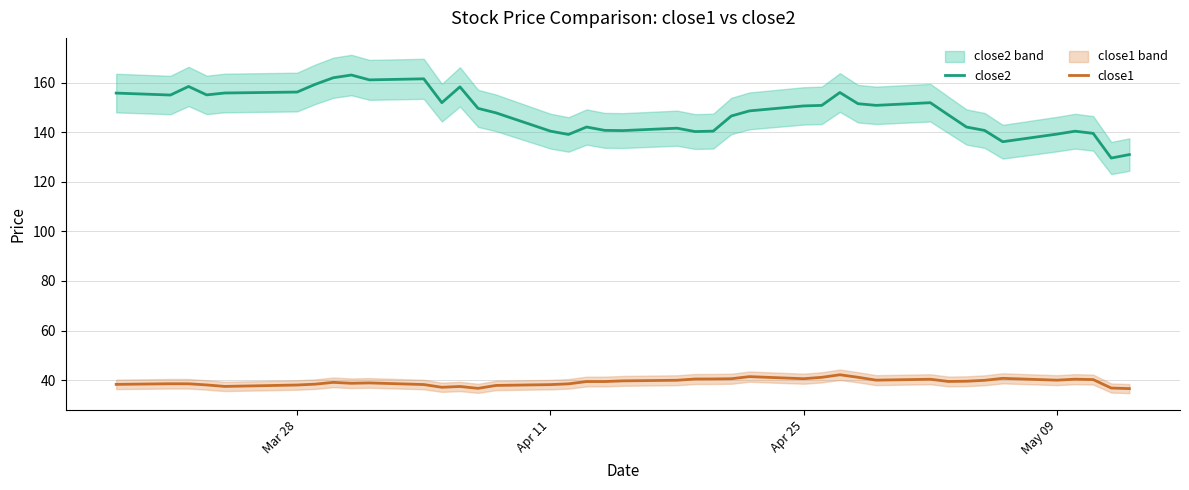

Reading right to left, transcribe all the data shown in this chart.

close2: 130.9	129.6	139.5	140.4	139.2	136.1	140.7	142.1	146.9	151.9	150.8	151.5	156.0	150.8	150.6	148.6	146.5	140.4	140.2	141.6	140.6	140.7	142.1	139.1	140.4	147.8	149.6	158.2	151.9	161.5	161.1	163.0	161.9	159.3	156.2	155.8	155.0	158.4	155.0	155.7
close1: 36.6	36.8	40.2	40.4	40.0	40.7	39.9	39.6	39.5	40.4	40.0	41.2	42.2	41.2	40.6	41.4	40.6	40.5	40.5	40.0	39.7	39.5	39.5	38.5	38.2	37.9	36.7	37.5	37.1	38.2	38.9	38.8	39.1	38.4	38.1	37.5	38.1	38.5	38.6	38.3